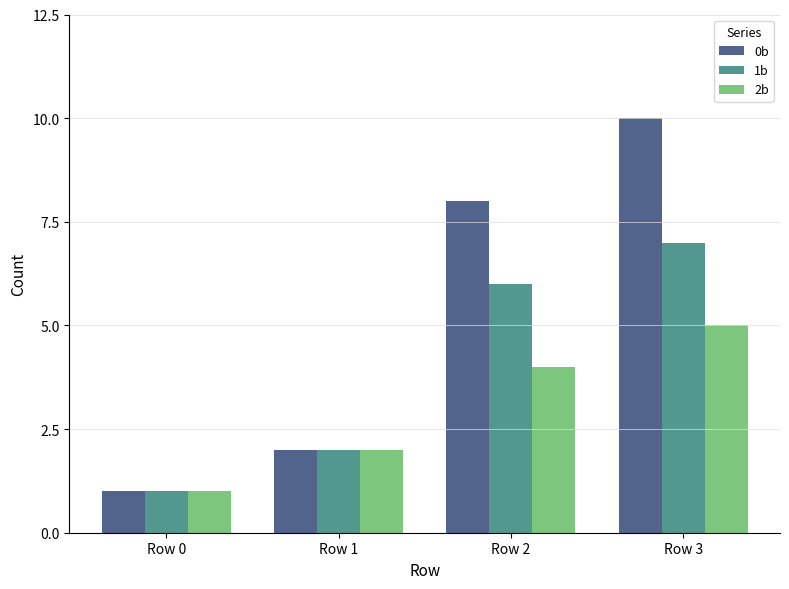

Rank the categories by 2b value from highest to lowest.

Row 3, Row 2, Row 1, Row 0